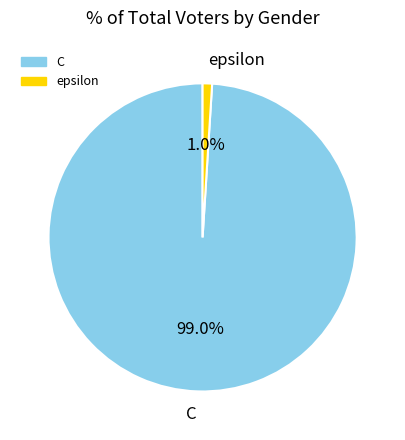

Do epsilon and C together represent more than half of the pie?

Yes